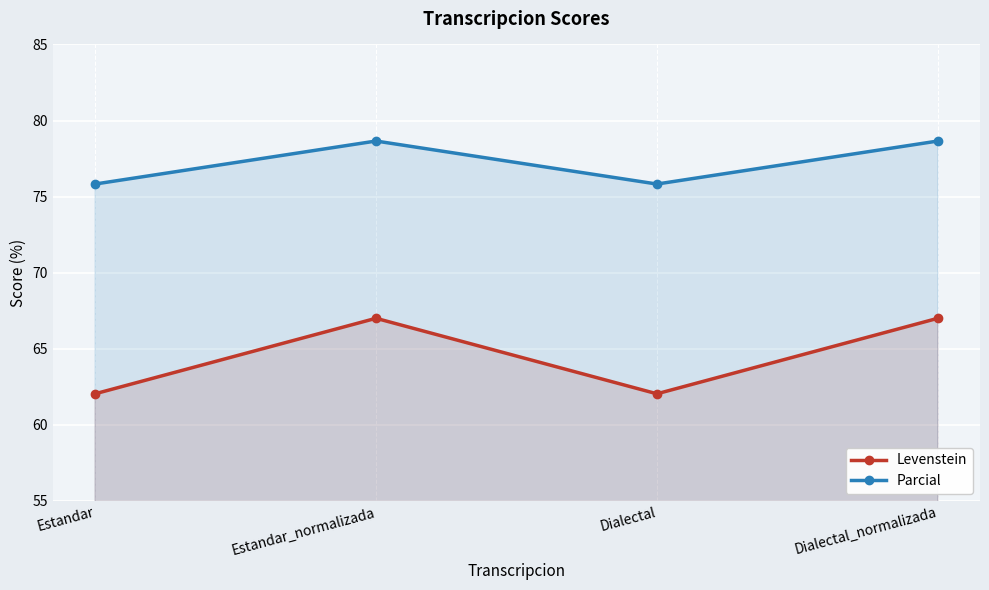

How many values in the Parcial series are below 78?

2